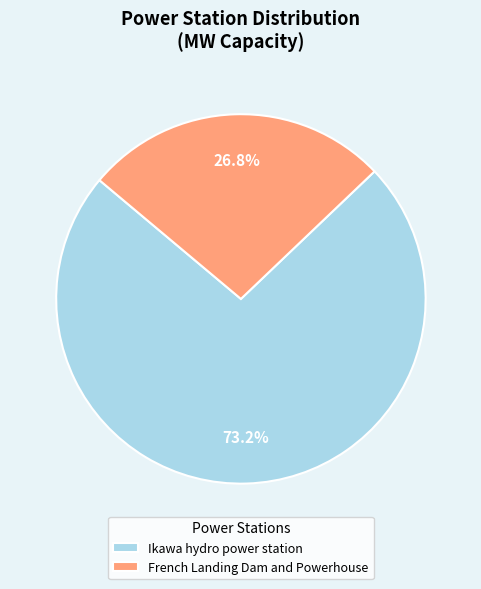

To the nearest percent, what percentage of the pie is French Landing Dam and Powerhouse?

27%